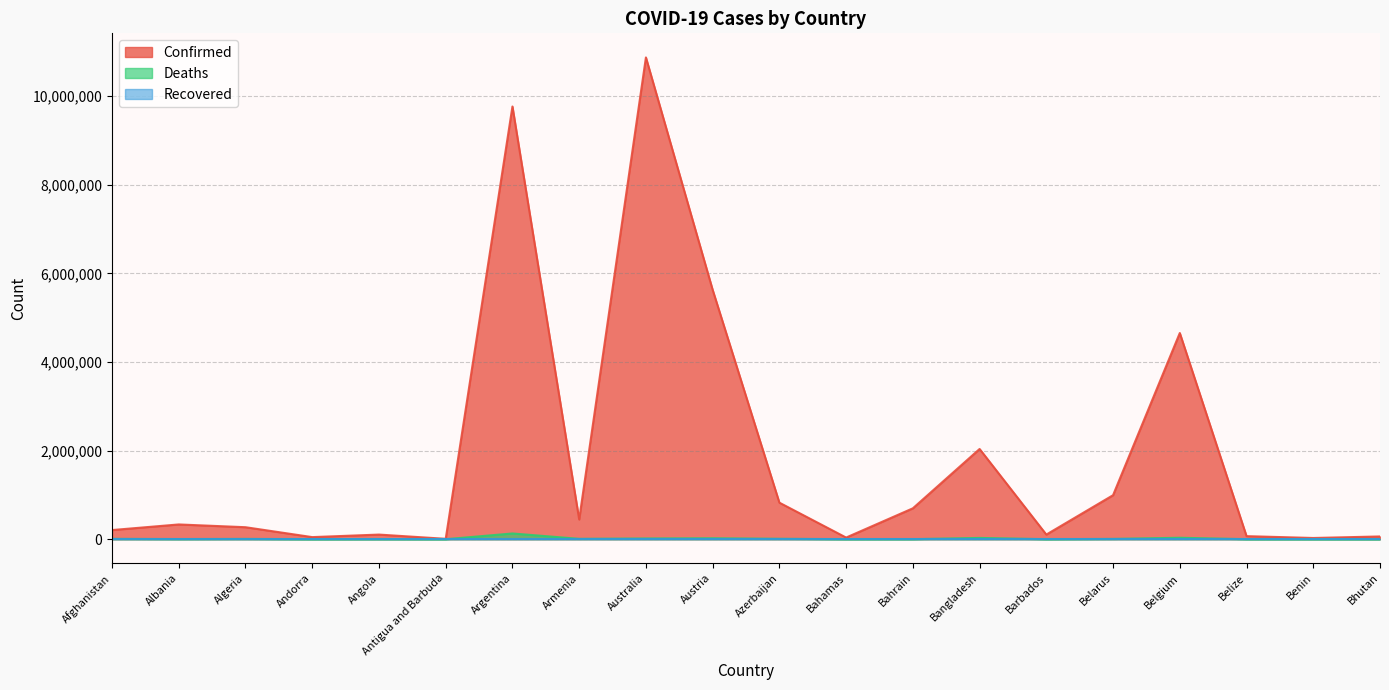

At which label does Deaths reach its minimum?

Bhutan